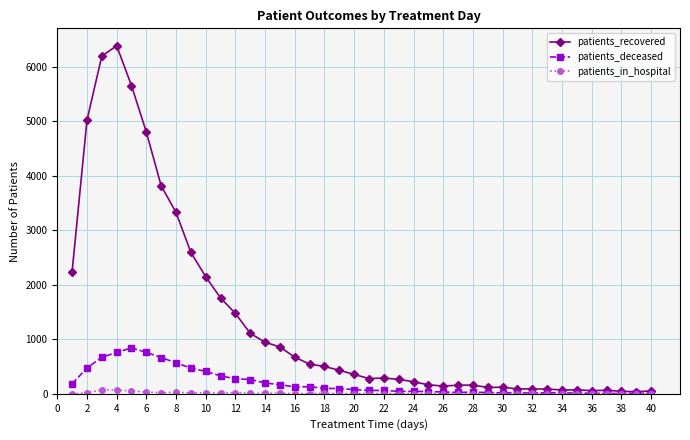

True or false: patients_in_hospital has more than 1 points higher than both neighbors.

True